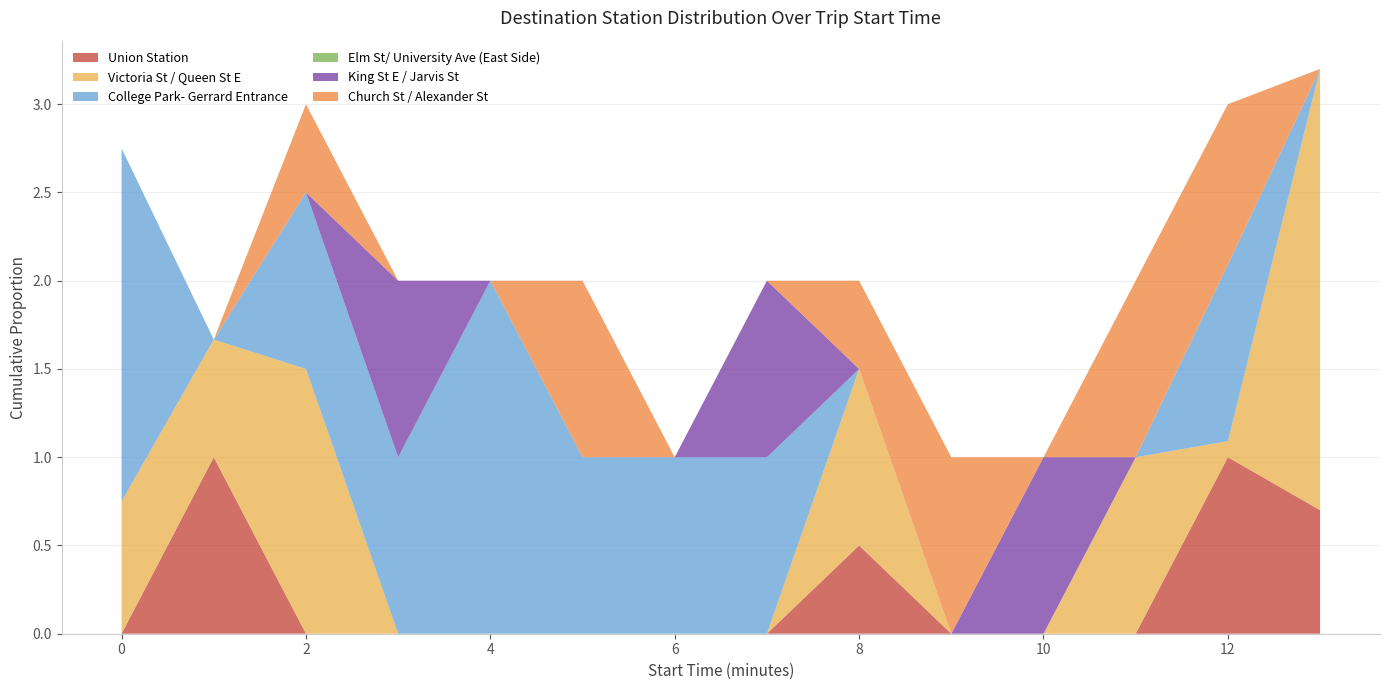

What is the total value across all series at 2?

3.0